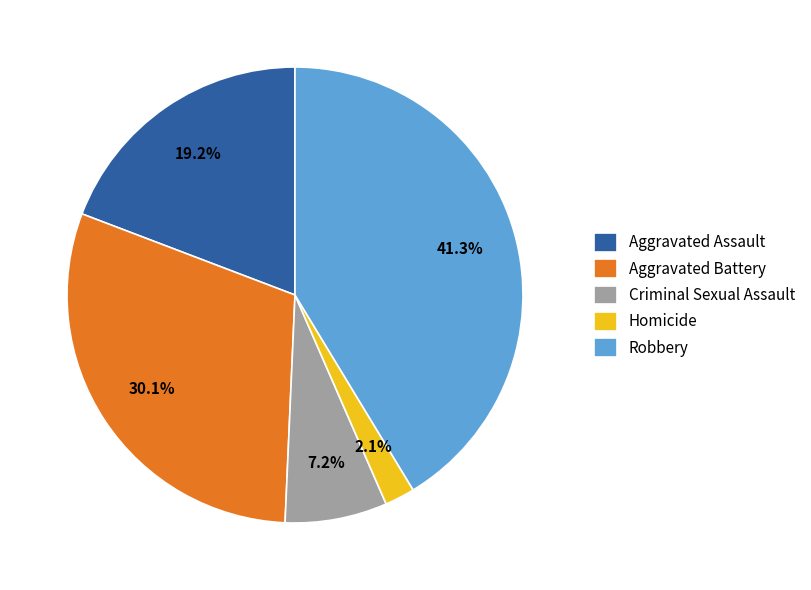

What percentage is the Criminal Sexual Assault slice, to the nearest percent?

7%